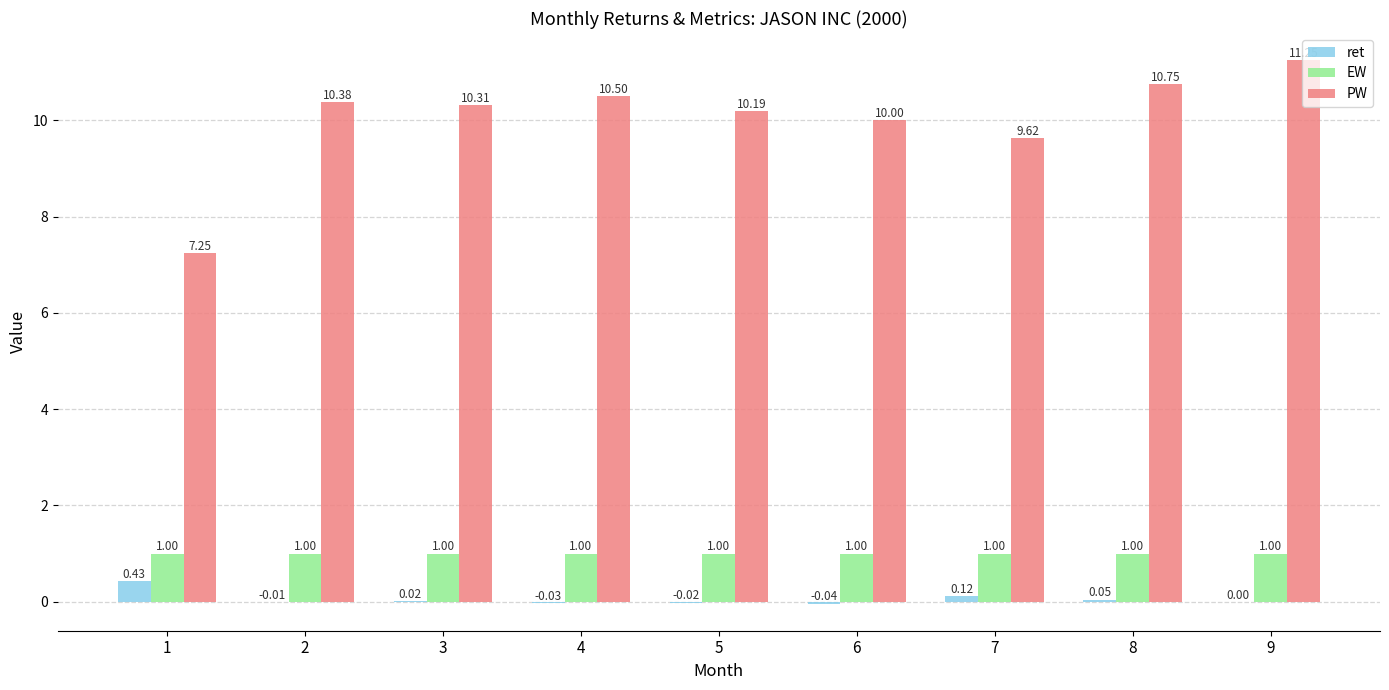

What is the sum of the EW values at 5 and 7?

2.0